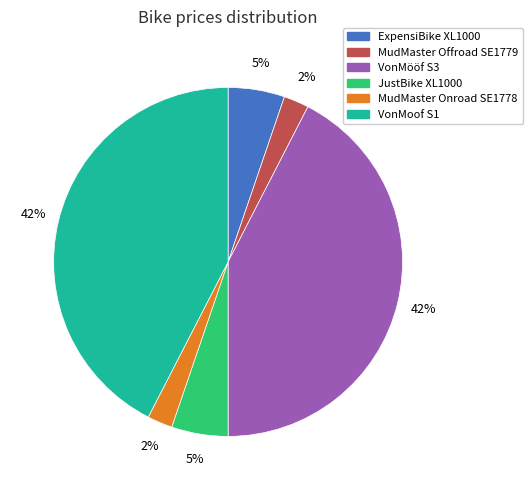

The ExpensiBike XL1000 slice represents 5% of the pie. True or false?

True